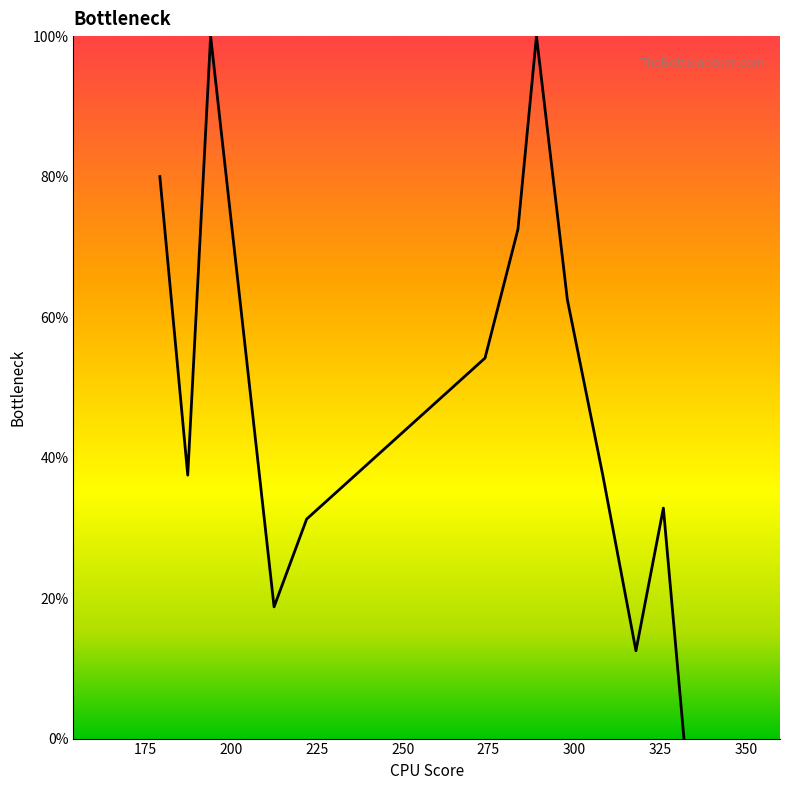

How many values exceed 37?

8